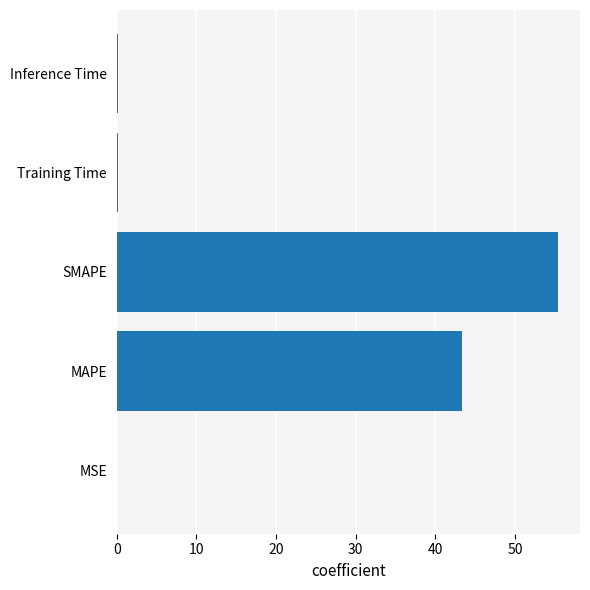

What is the sum of all values?

99.0